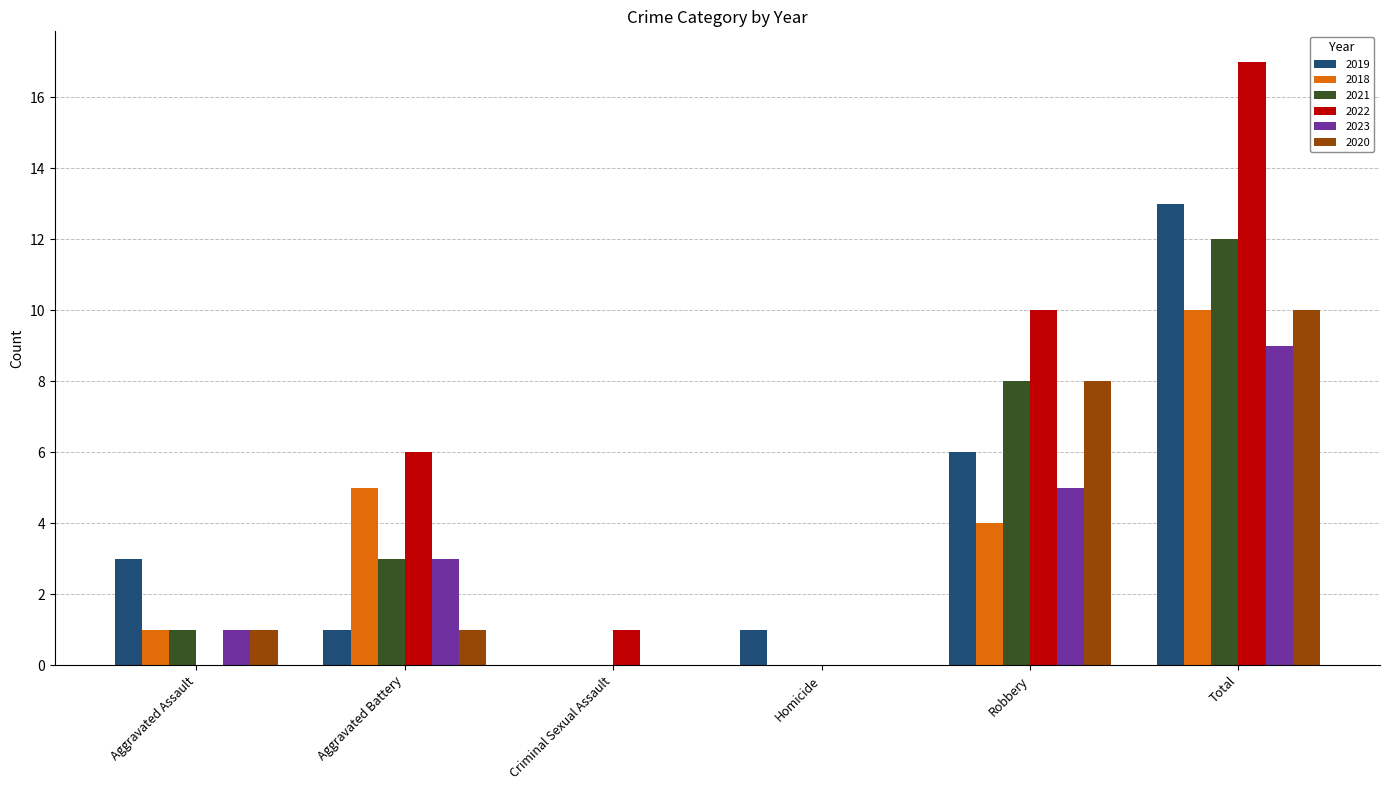

The value of 2022 at Criminal Sexual Assault is 1. True or false?

True